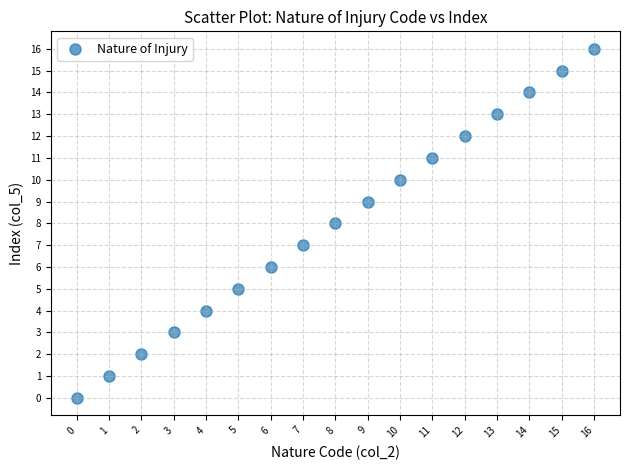

What is the range of Y values (max minus min)?

16